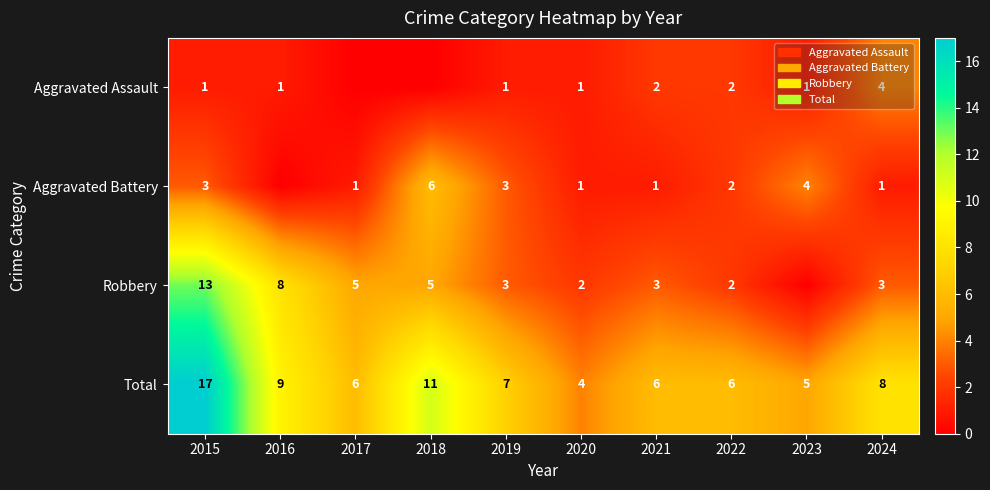

Is the value of Total at 2023 greater than the value of Robbery at 2021?

Yes